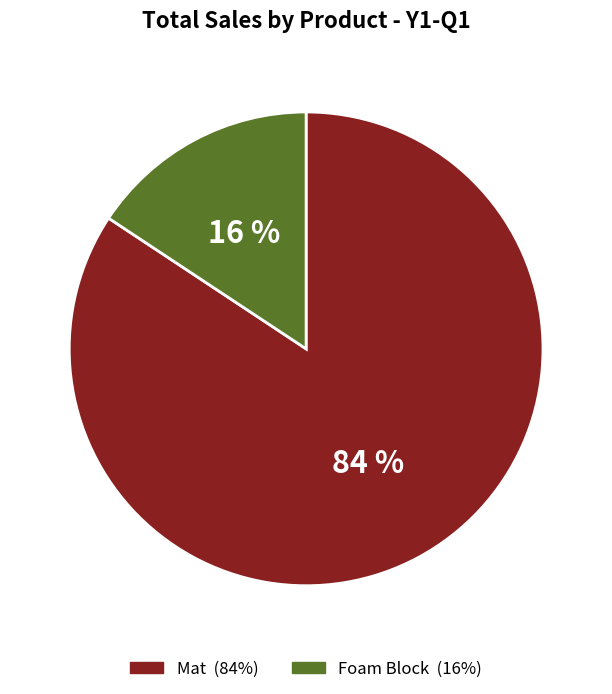

Between Foam Block and Mat, which is larger?

Mat